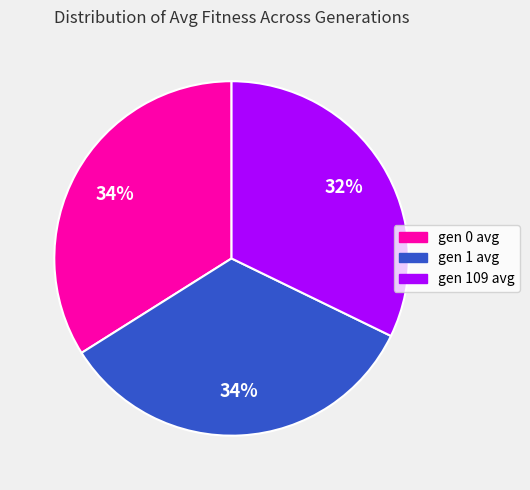

Is the sum of gen 0 avg and gen 109 avg greater than half?

Yes